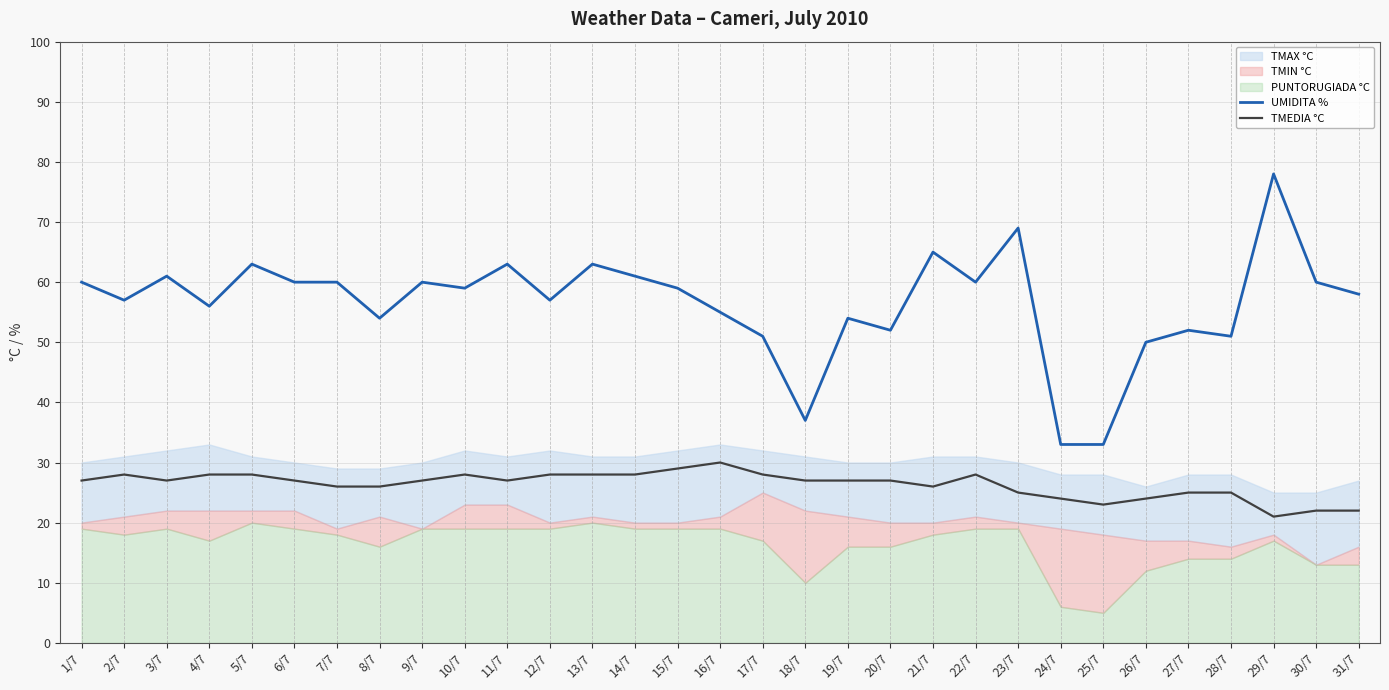

Is it true that UMIDITA % equals 29 at 7/7?

False